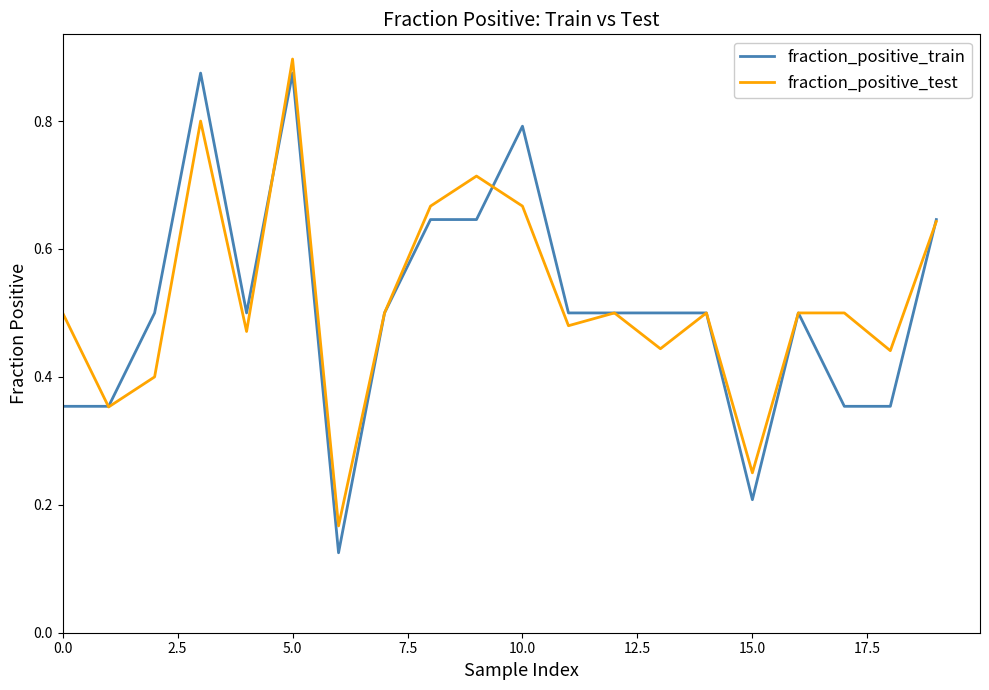

True or false: fraction_positive_test has more than 2 interior local peaks.

True